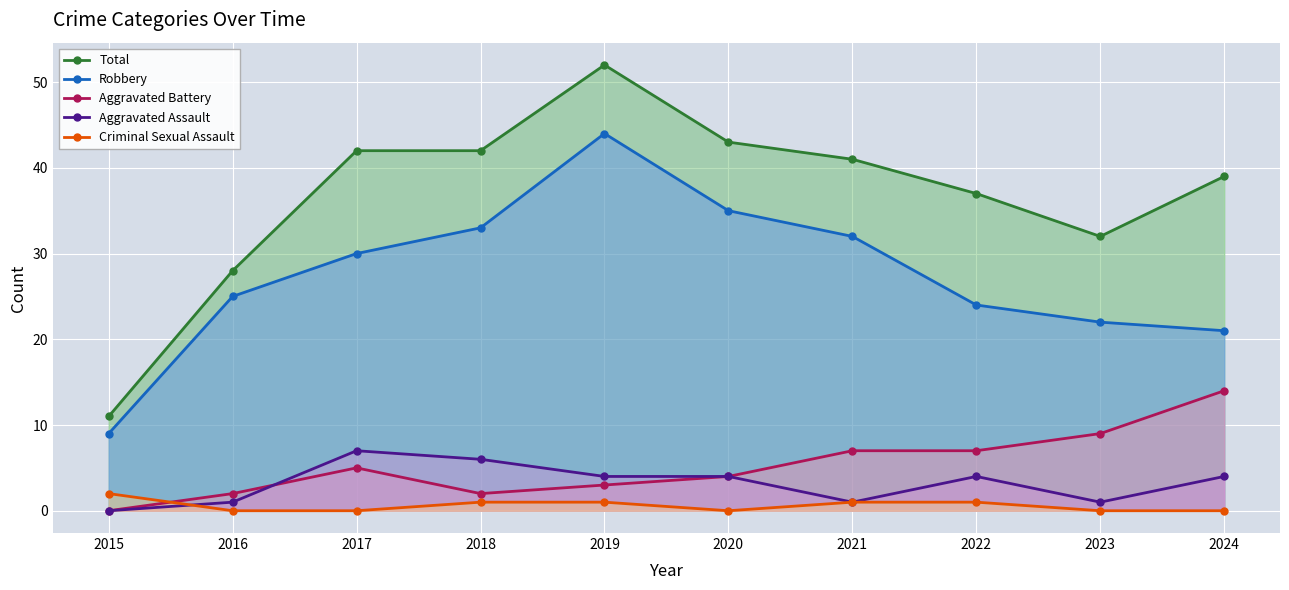

Rank the series at 2020 from highest to lowest value.

Total, Robbery, Aggravated Battery, Aggravated Assault, Criminal Sexual Assault